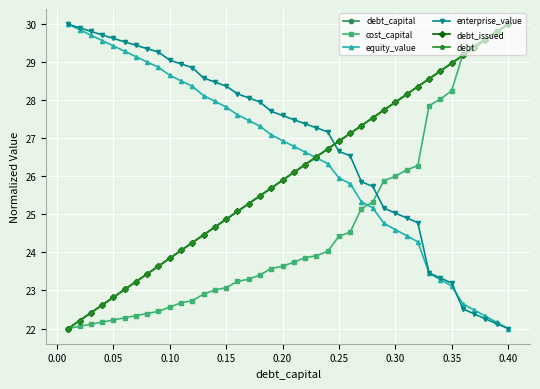

What is the lowest value of the debt_issued series?

22.0